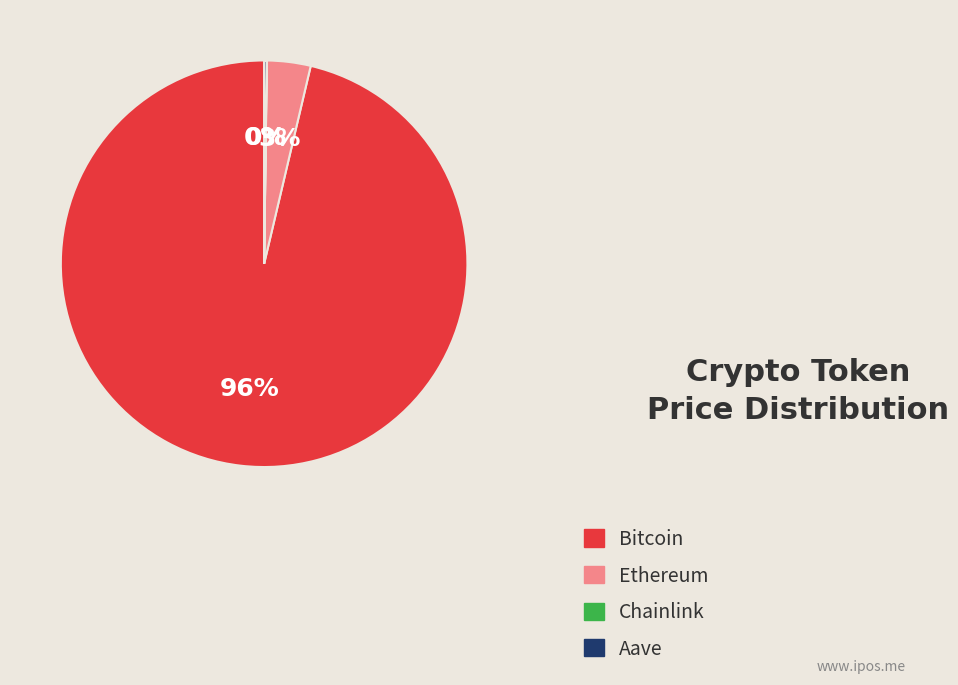

The Bitcoin slice represents 84% of the pie. True or false?

False